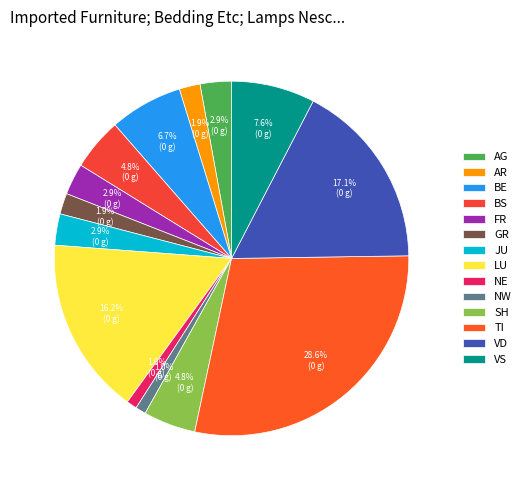

Count the number of slices in the pie.

14